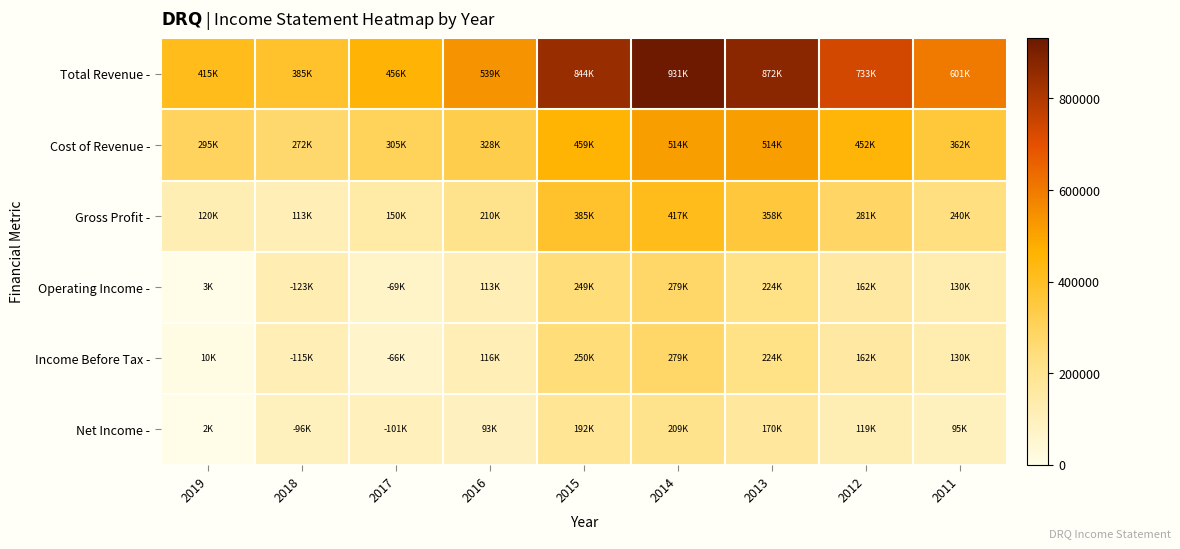

At how many categories does at least one series exceed 781290?

3